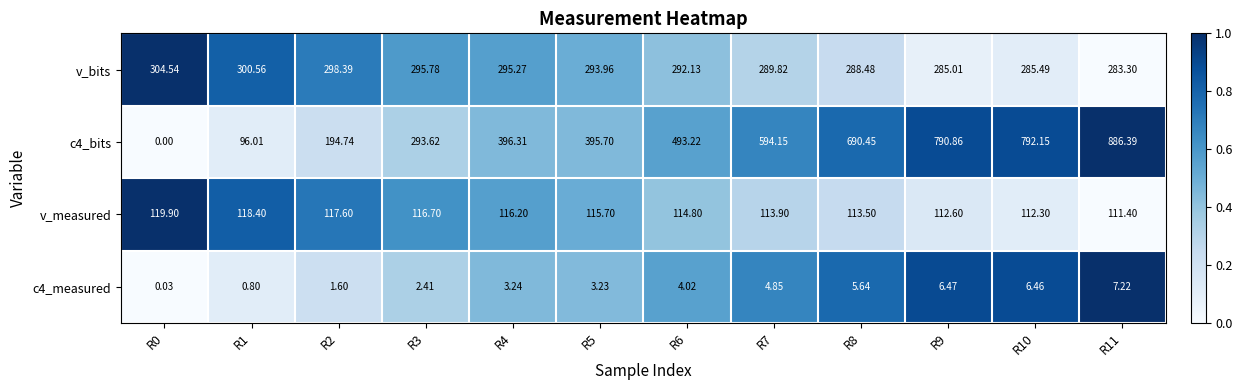

Which series has the largest range (max minus min)?

c4_bits